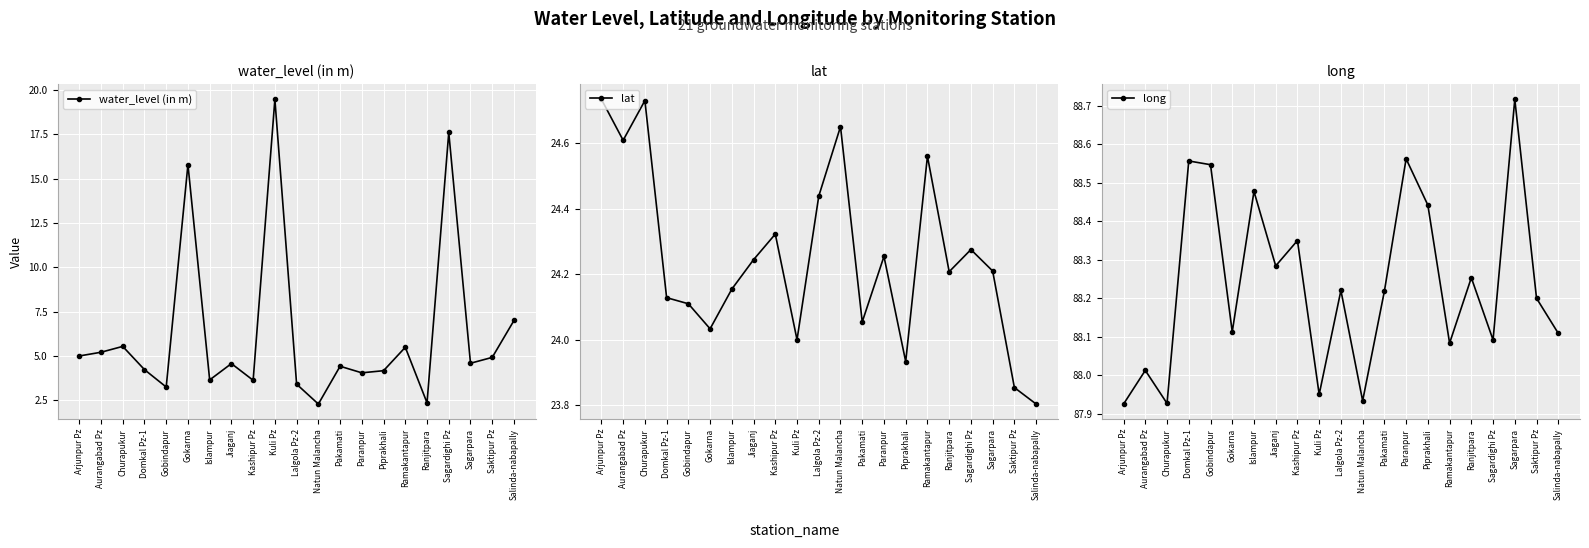

Where is the first local minimum for lat?

Aurangabad Pz